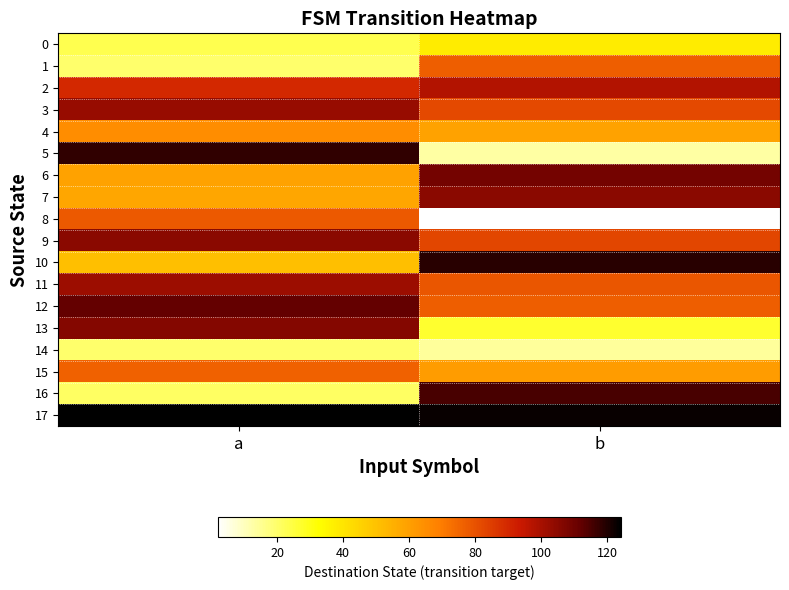

What is the total value across all series at a?

1331